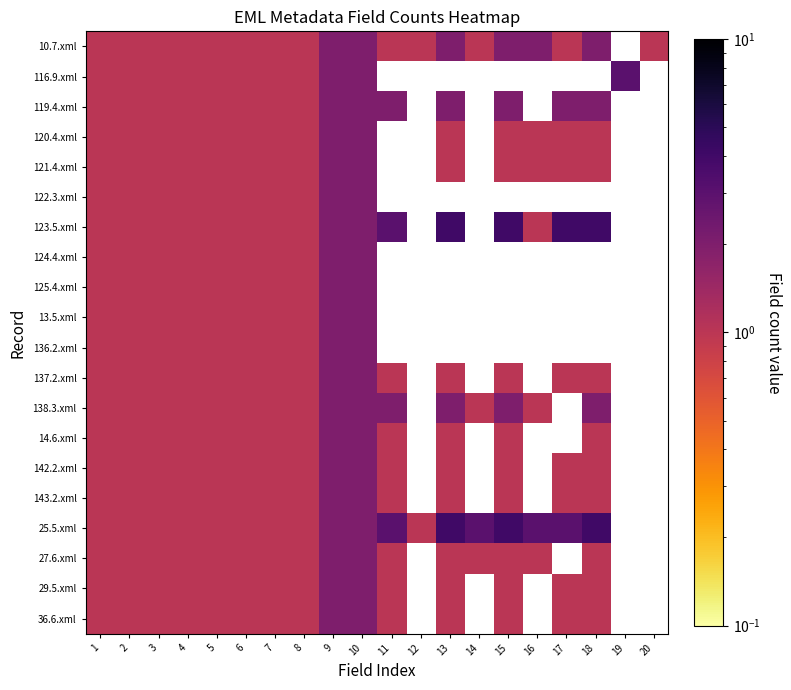

Rank the categories by 122.3.xml value from lowest to highest.

1, 2, 3, 4, 5, 6, 7, 8, 9, 10, 11, 12, 13, 14, 15, 16, 17, 18, 19, 20